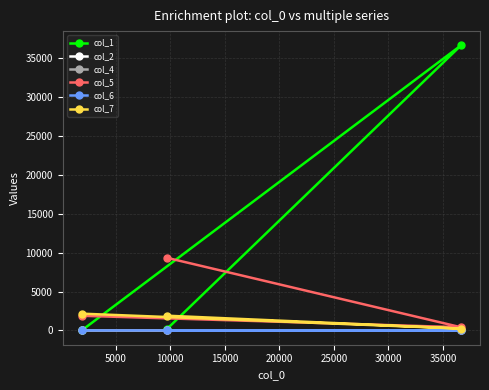

What is the maximum value shown in the chart?

36657.0